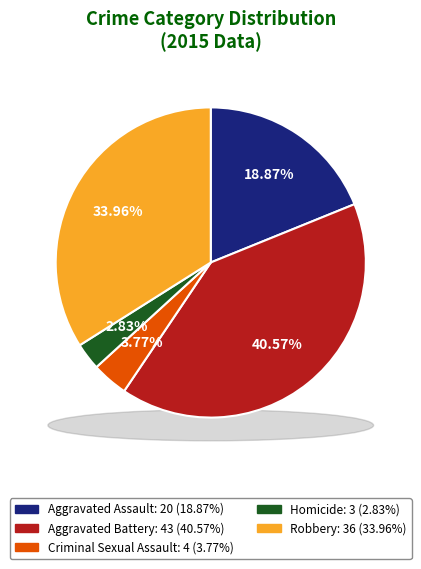

To the nearest percent, what percentage of the pie is Aggravated Battery?

41%